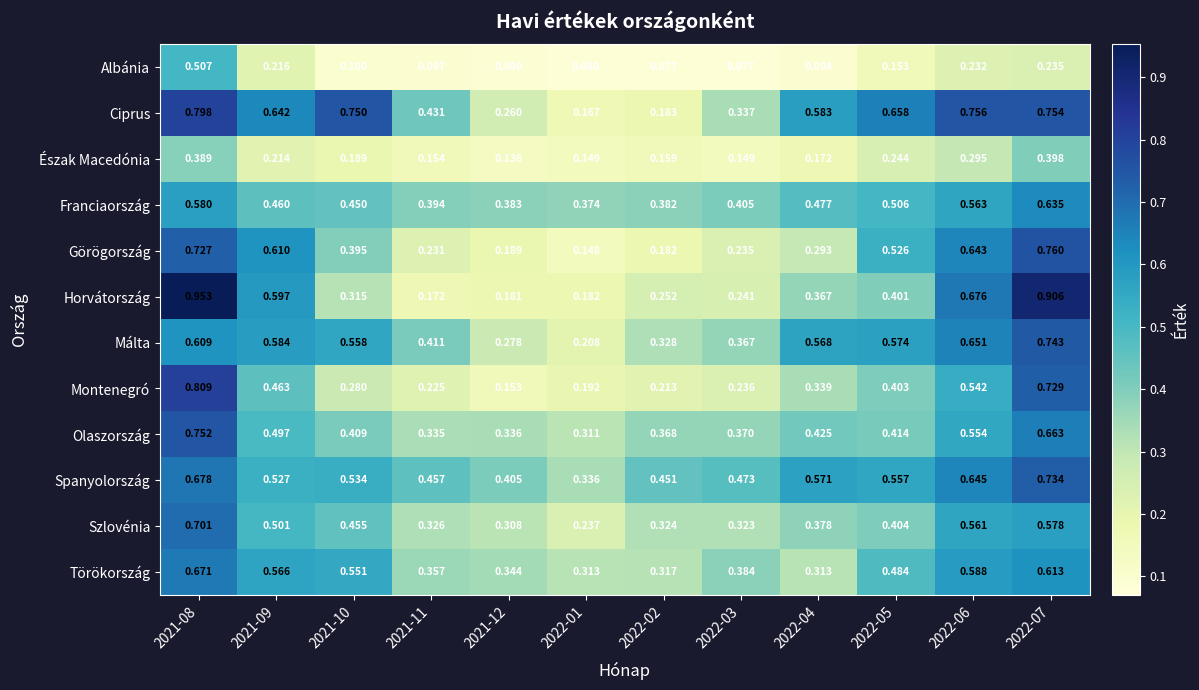

Is the value of Görögország at 2022-07 greater than the value of Spanyolország at 2021-10?

Yes